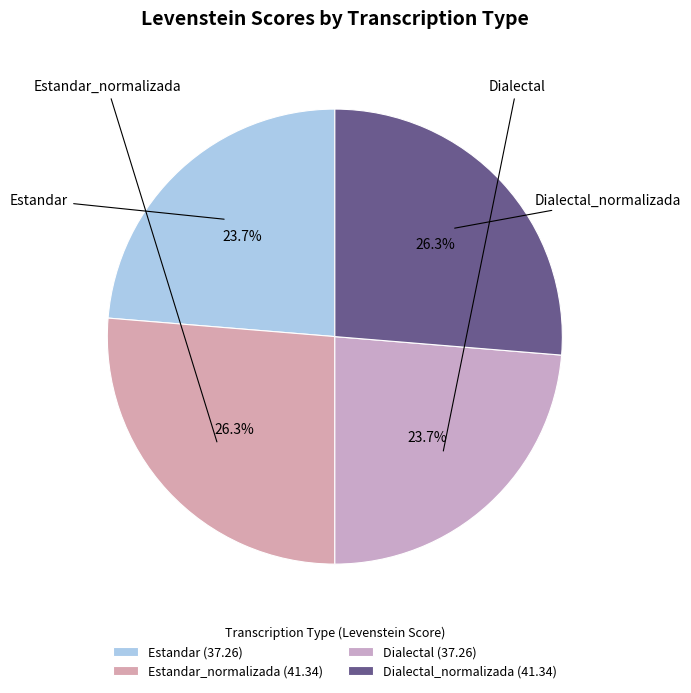

Which slice is the smallest?

Estandar